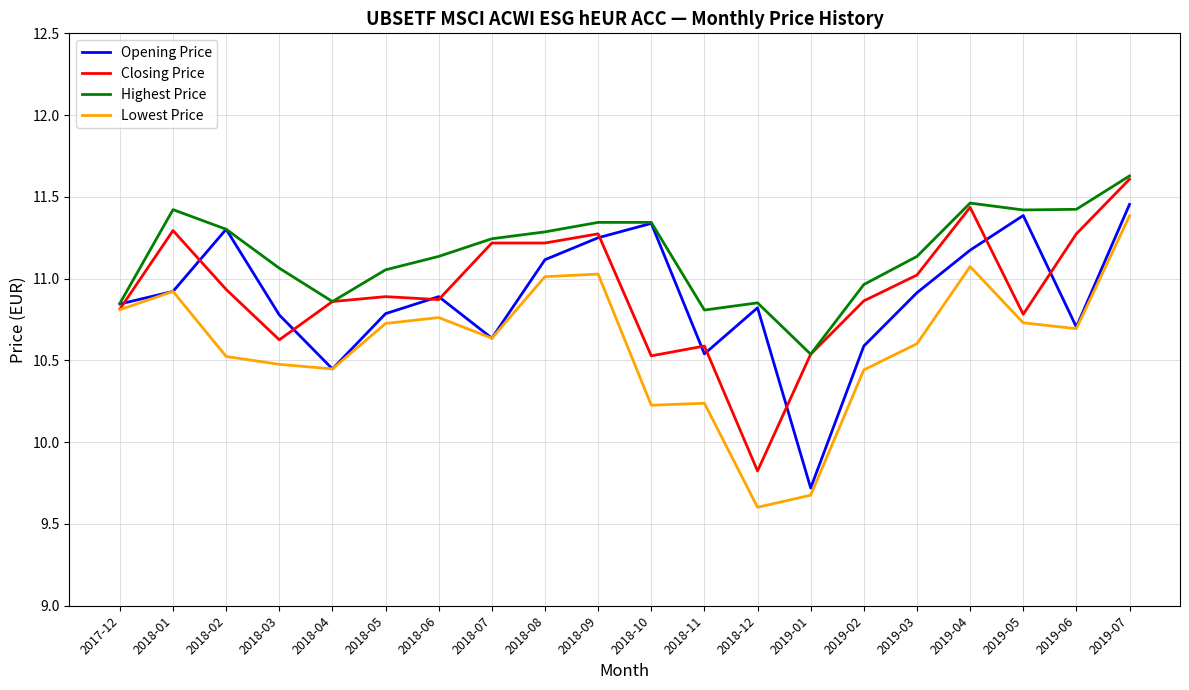

What is the spread (max minus min) of values at 2019-05?

0.7